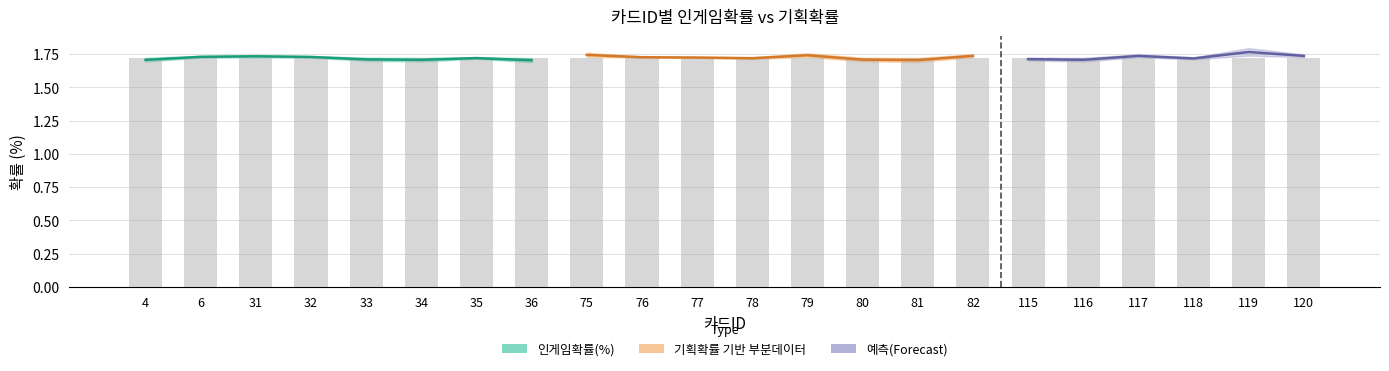

What is the sum of the 인게임확률(%) values at 33 and 36?

3.4